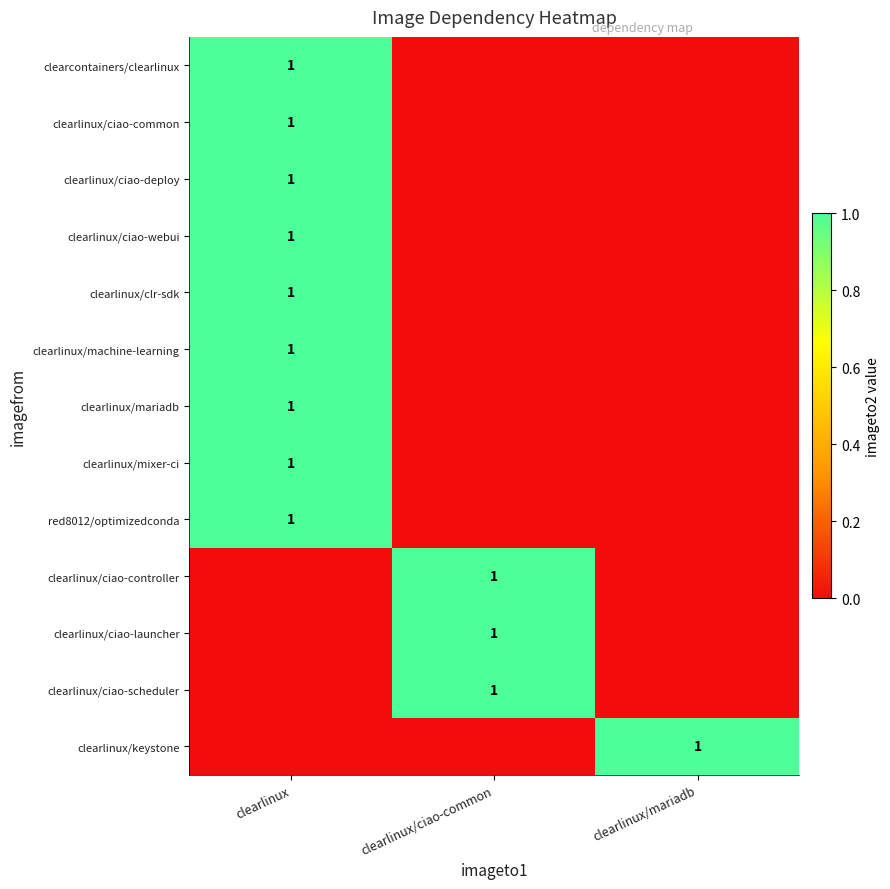

The value of red8012/optimizedconda at clearlinux is 1. True or false?

True